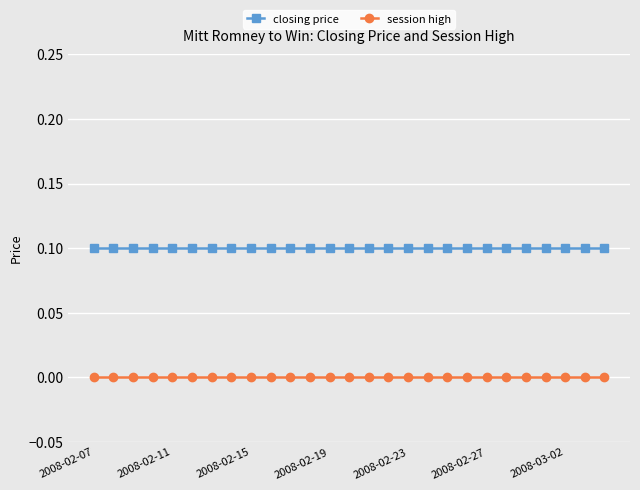

Rank the series by their maximum value, from highest to lowest.

closing price, session high